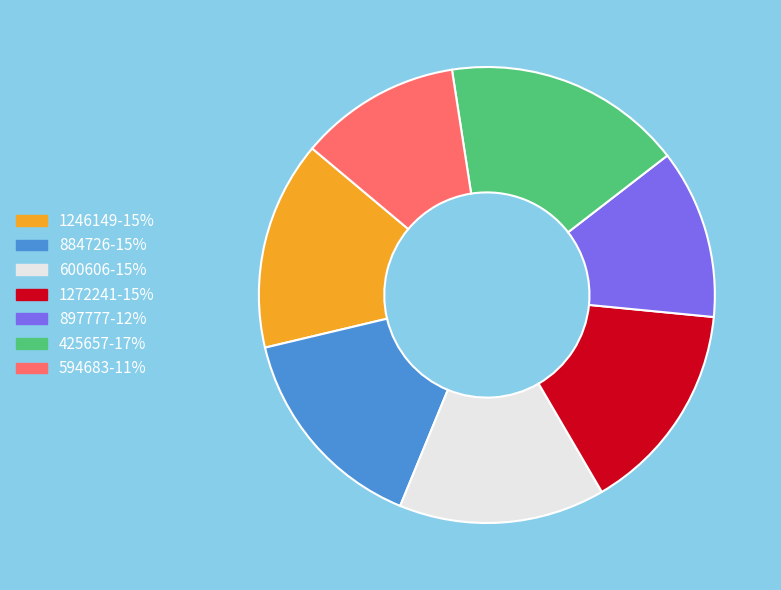

Do 1246149 and 884726 together represent more than half of the pie?

No